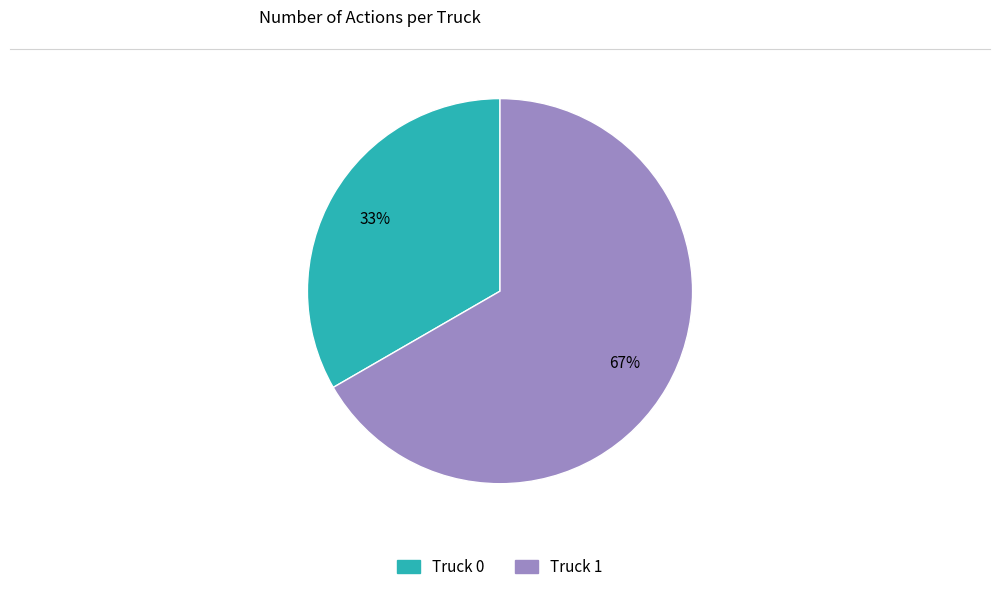

Which slice represents more than half of the pie?

Truck 1